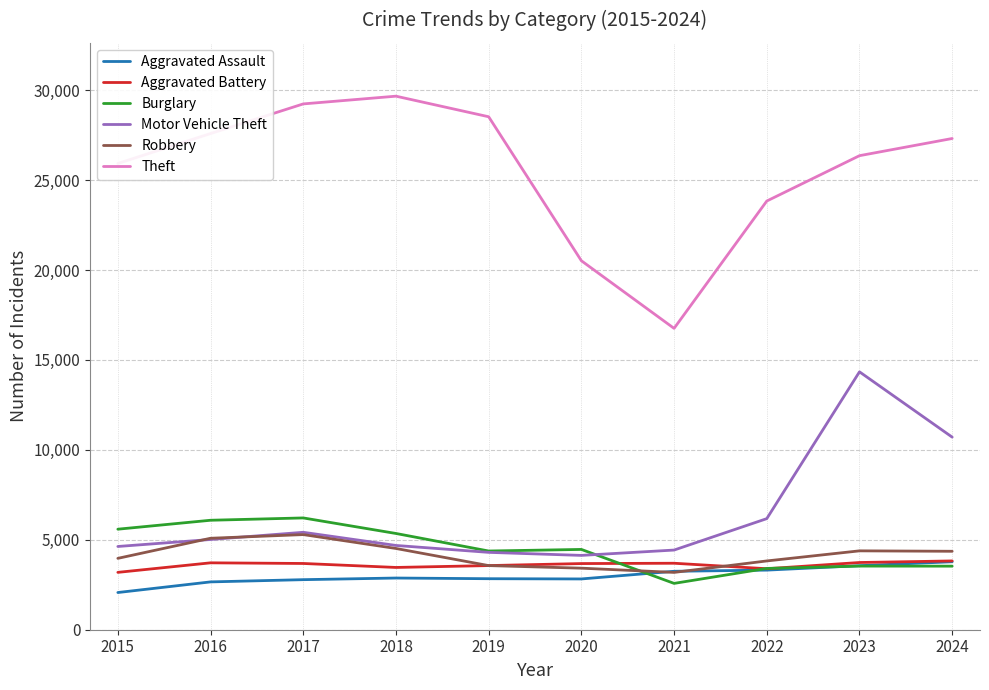

The Motor Vehicle Theft series shows 5417 at 2017. True or false?

True